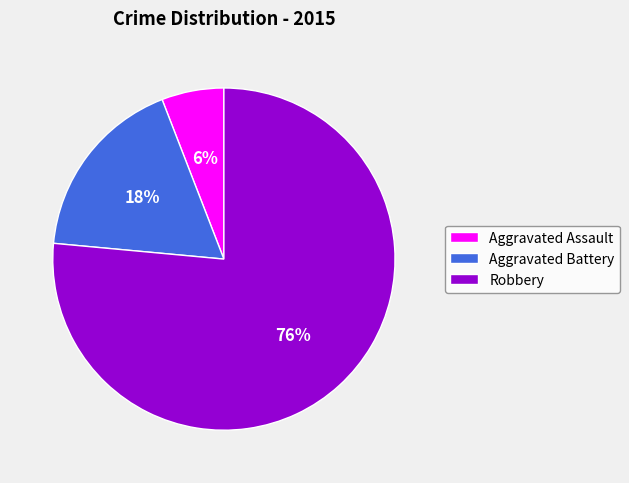

Combined, do Aggravated Assault and Aggravated Battery account for over 50%?

No